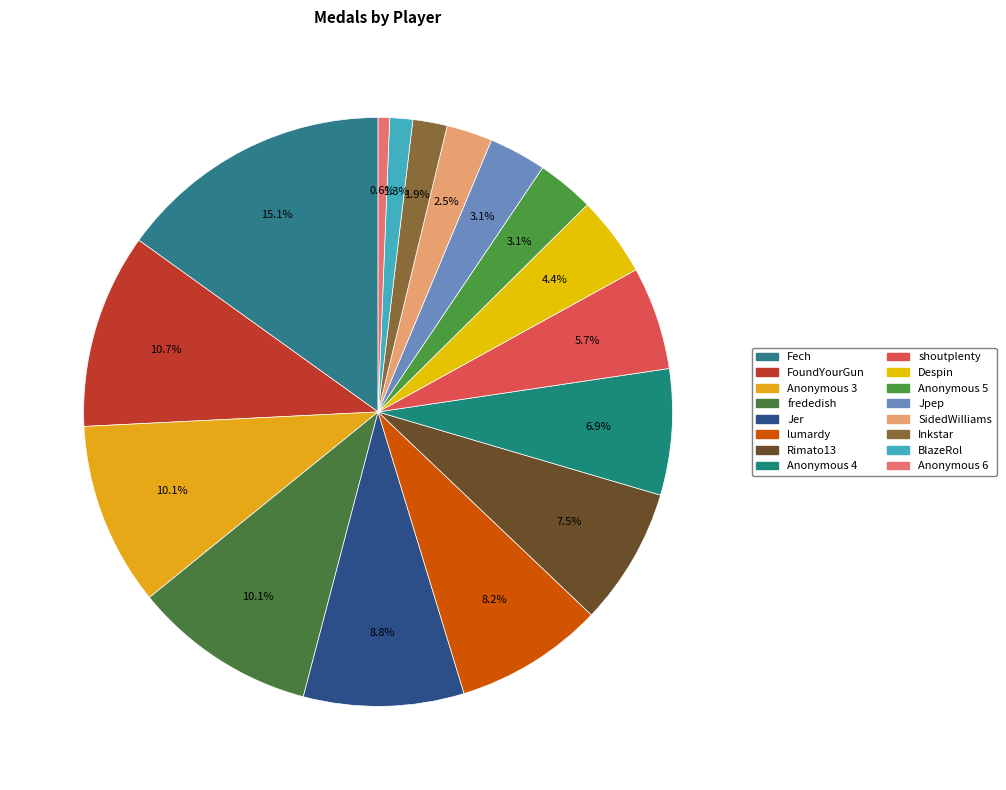

What is the change in value from FoundYourGun to Anonymous 6?

-16